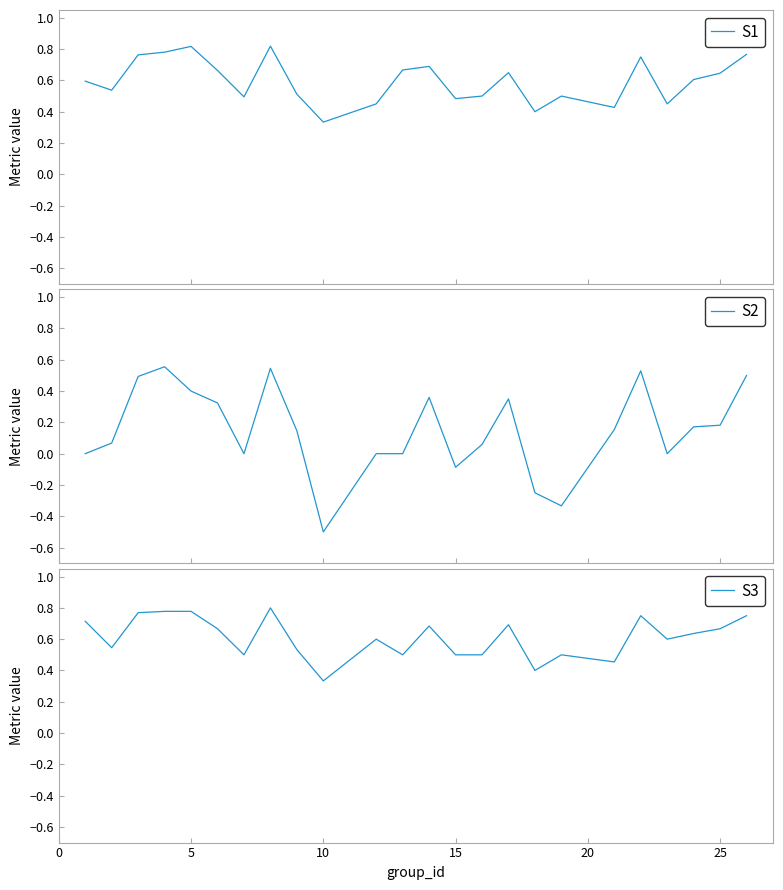

At which label is S3 closest to 0?

10